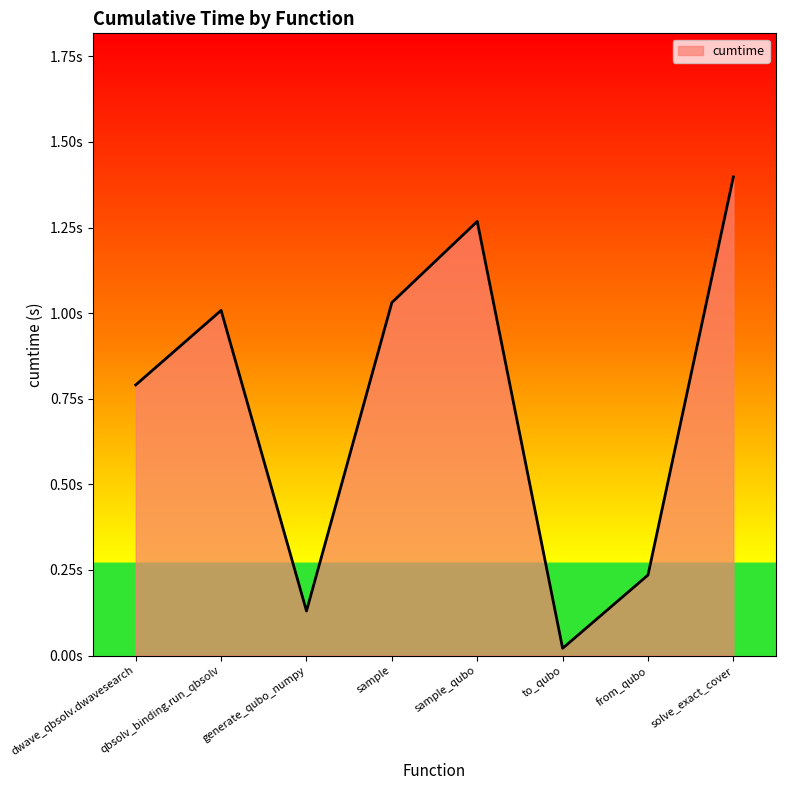

Reading left to right, what are all the values shown in this chart?

0.8	1.0	0.1	1.0	1.3	0.0	0.2	1.4